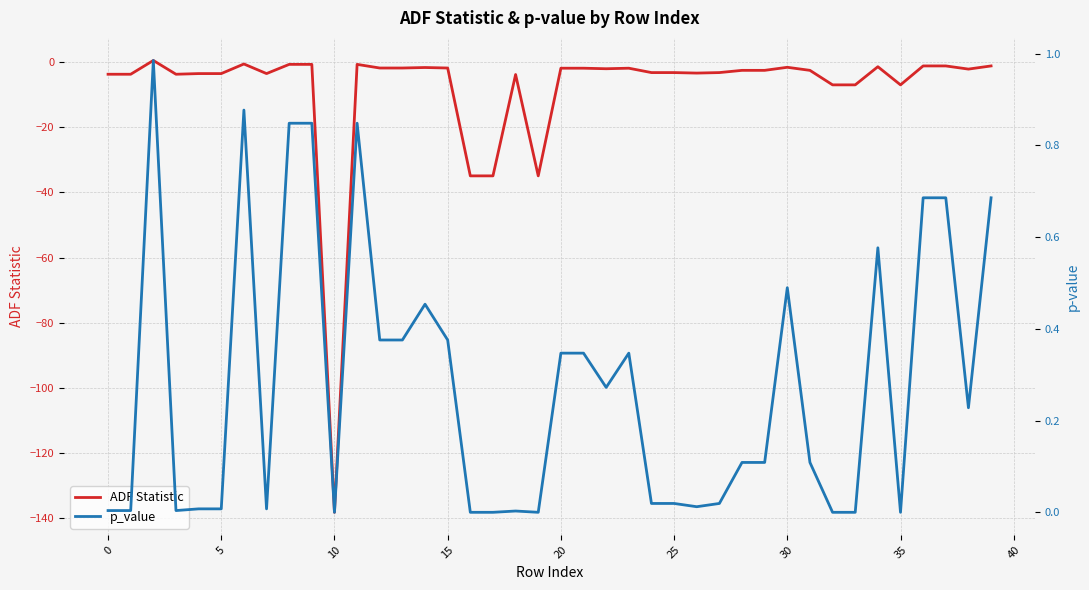

What is the minimum value shown in the chart?

-138.1